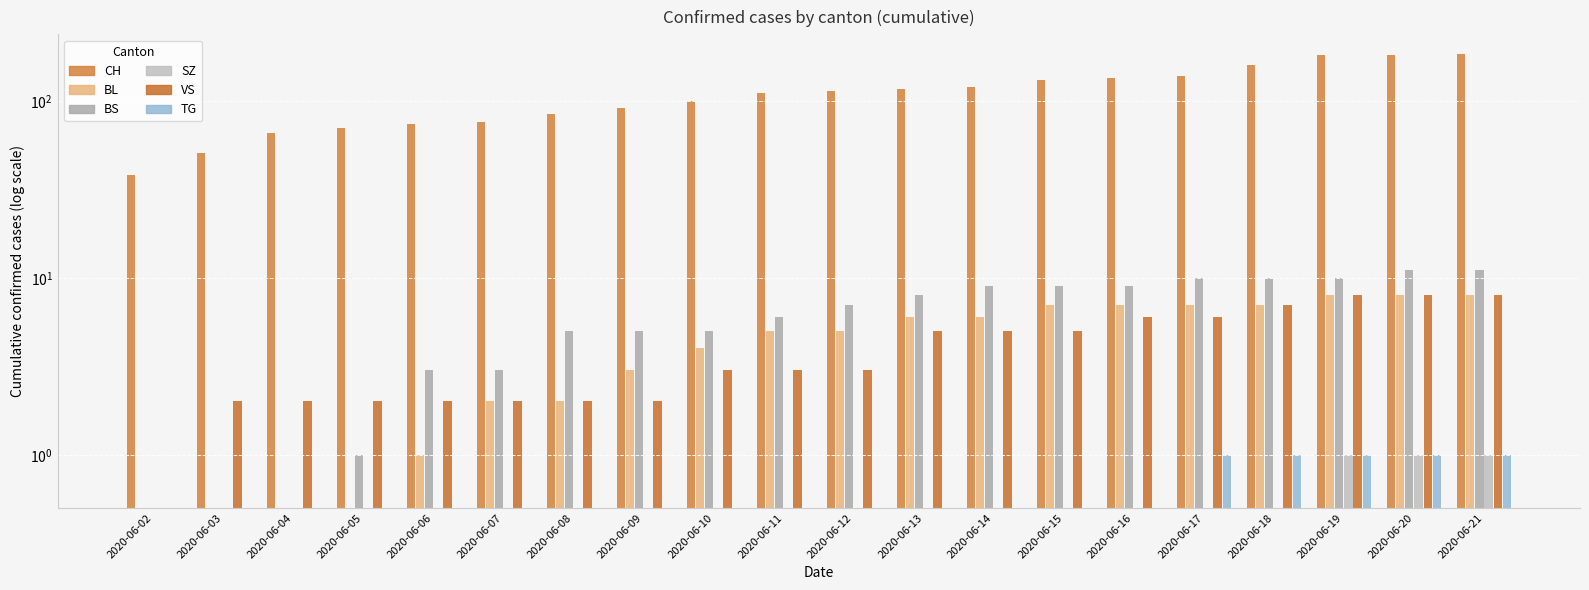

Between 2020-06-03 and 2020-06-19, which series saw the biggest shift?

CH